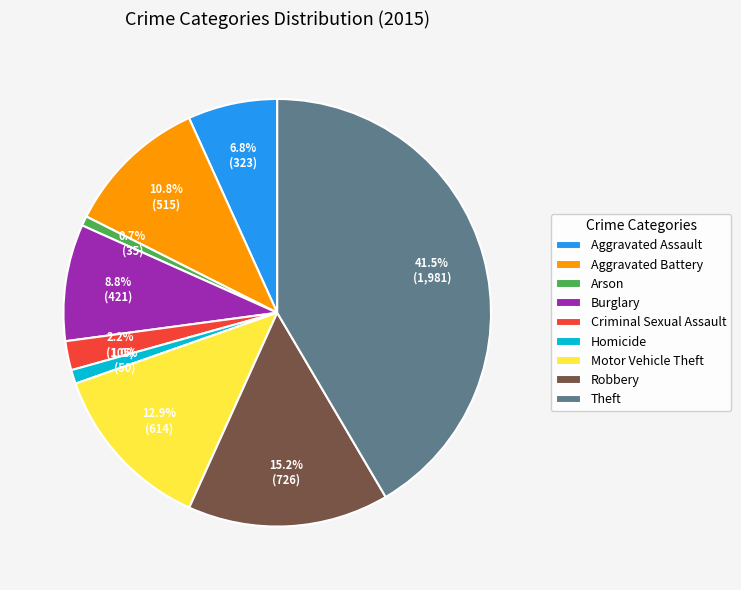

Between Burglary and Arson, which is larger?

Burglary